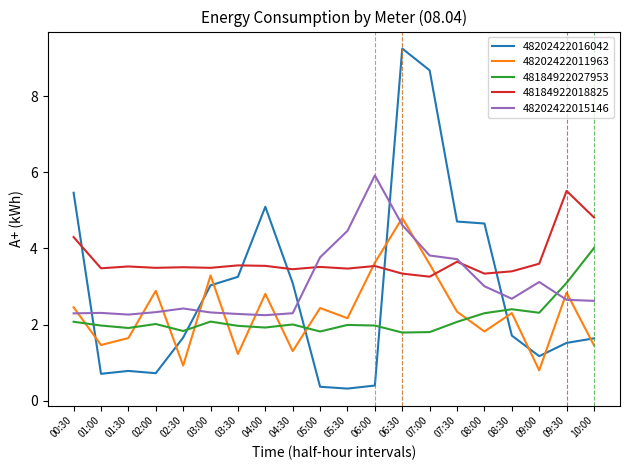

Is the value of 48202422011963 at 07:00 greater than the value of 48184922018825 at 00:30?

No